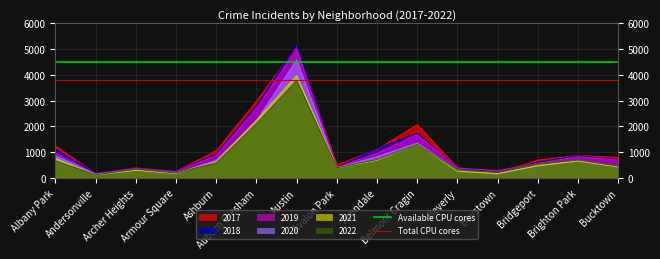

The value of 2022 at Brighton Park is 471. True or false?

False